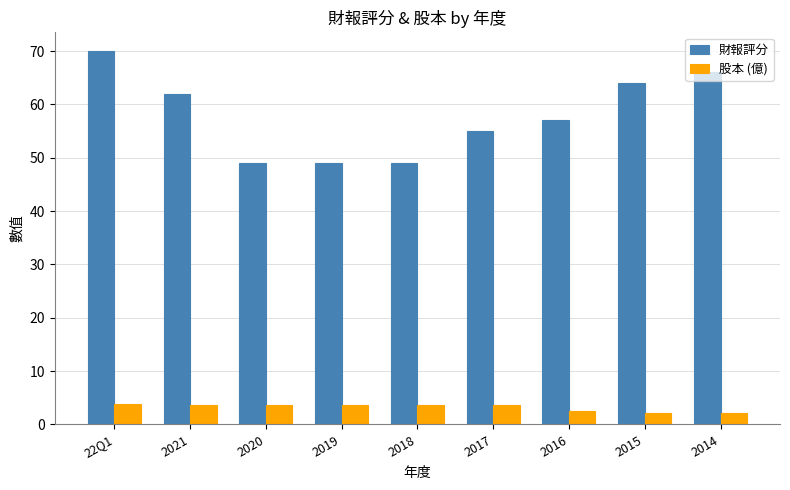

How many groups of bars are there?

9